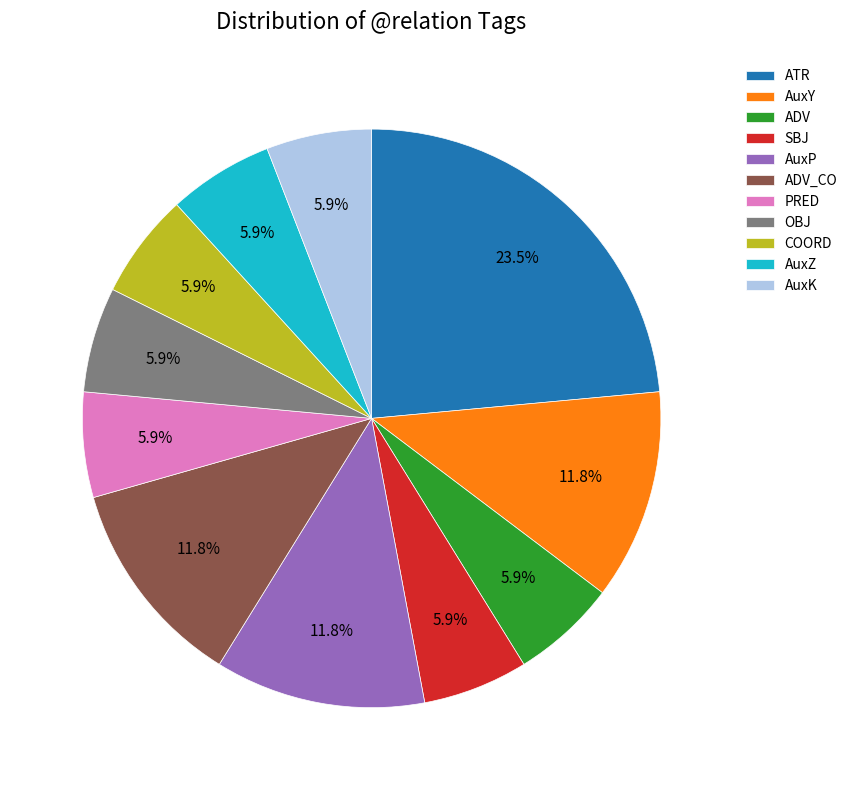

Which category has the biggest portion of the pie?

ATR